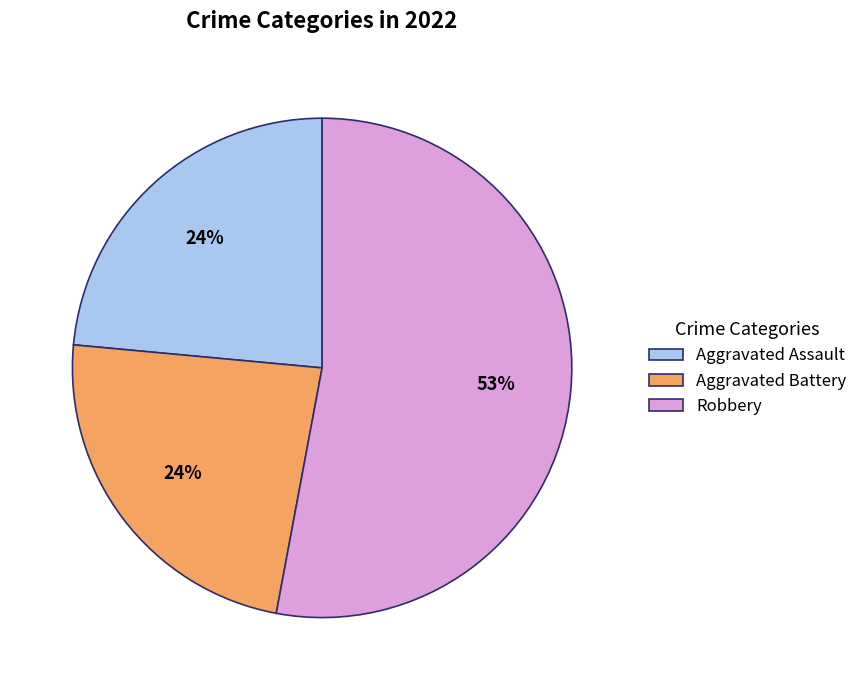

To the nearest percent, what is the average slice percentage?

33%